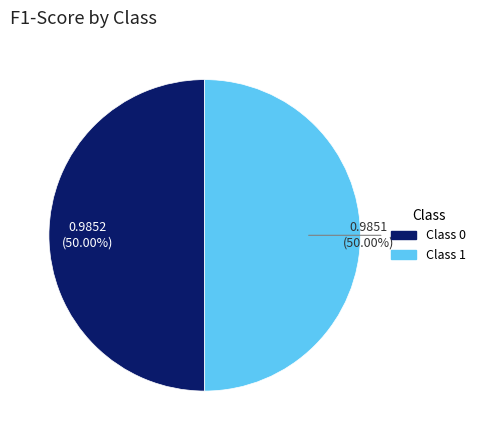

How many segments does this pie chart have?

2